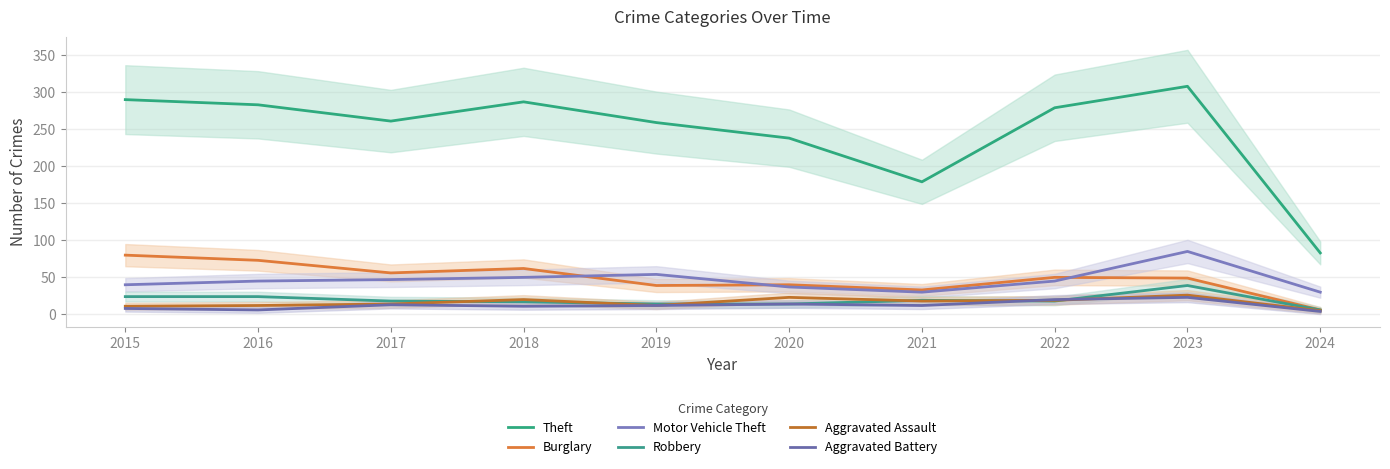

In Aggravated Assault, how many points are lower than both neighbors (excluding endpoints)?

2